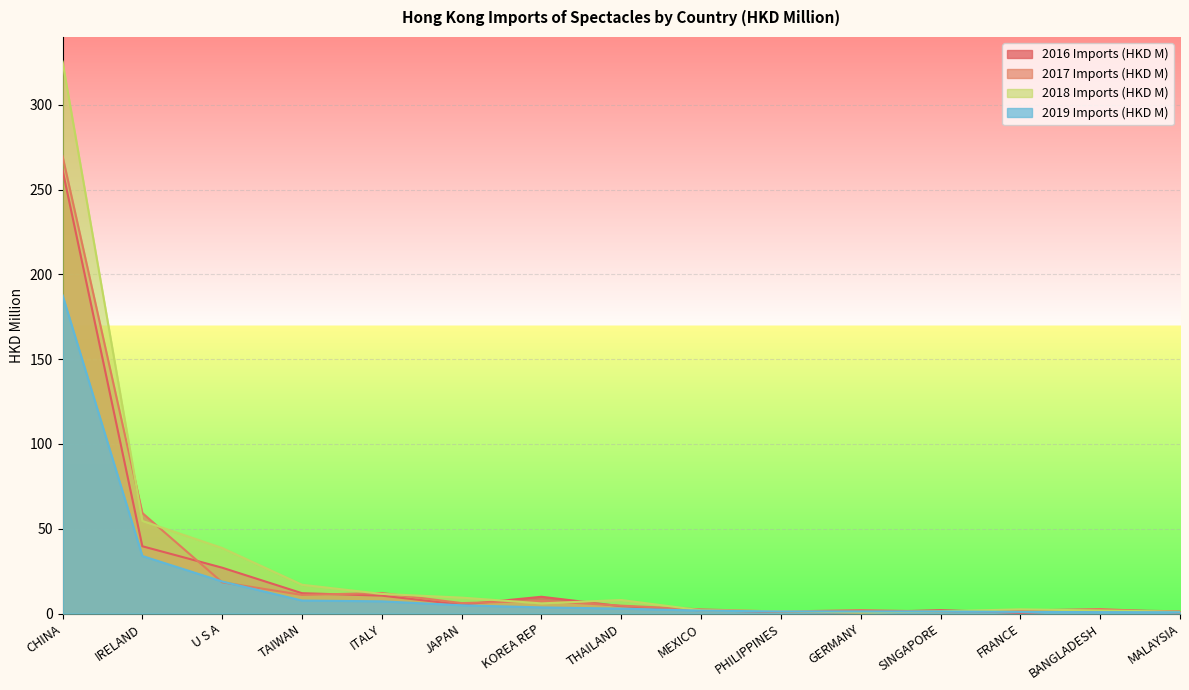

Which label corresponds to the smallest value in the chart?

FRANCE